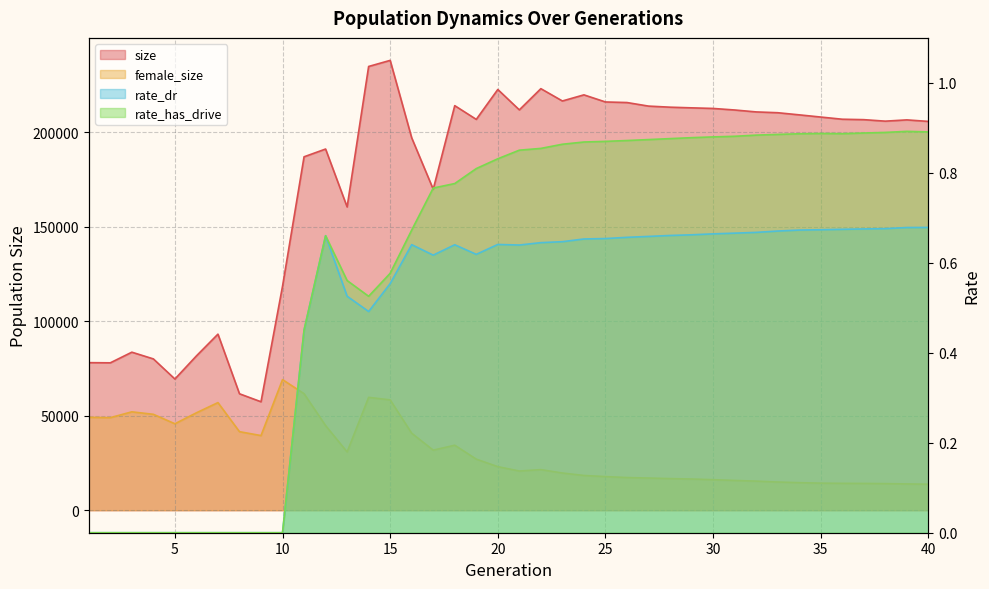

Which label corresponds to the largest value in the chart?

15